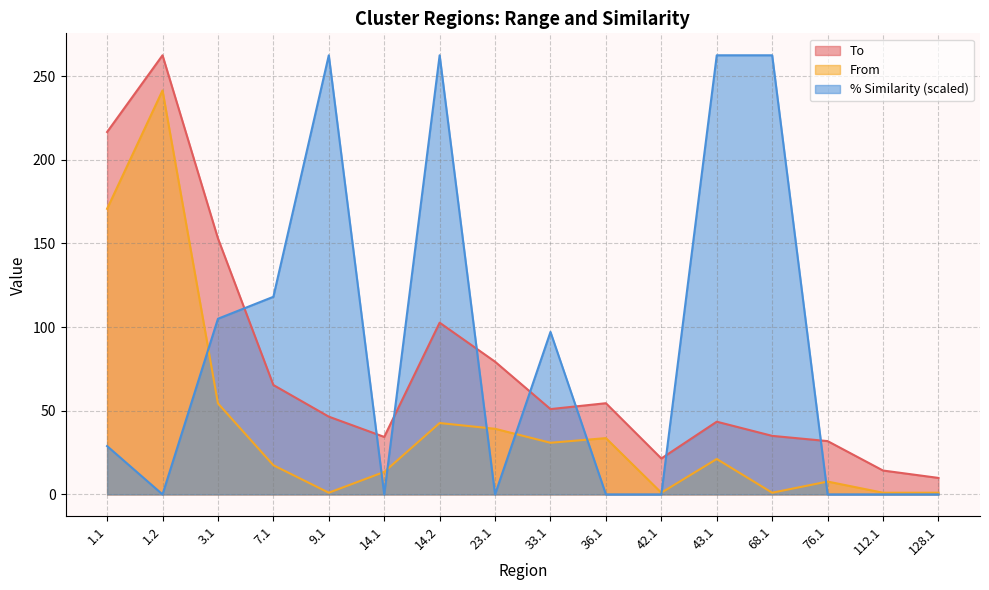

How many values in the To series exceed 50?

8